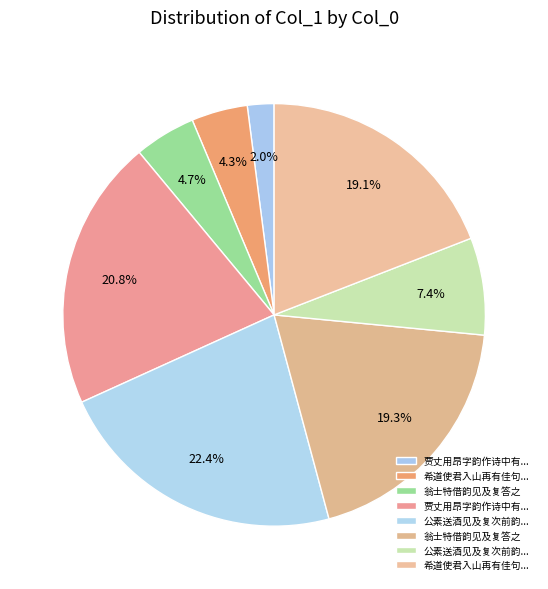

Which category has the biggest portion of the pie?

公素送酒见及复次前韵和答